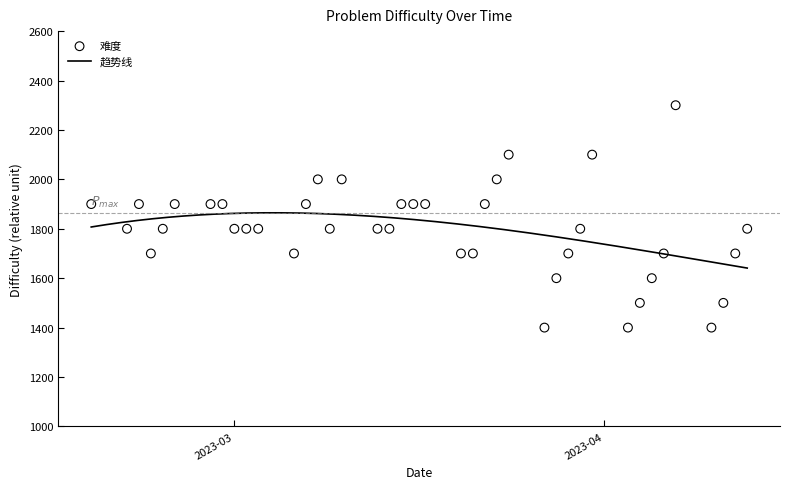

What is the change in value from 2023-03-09 to 2023-03-08?

+200